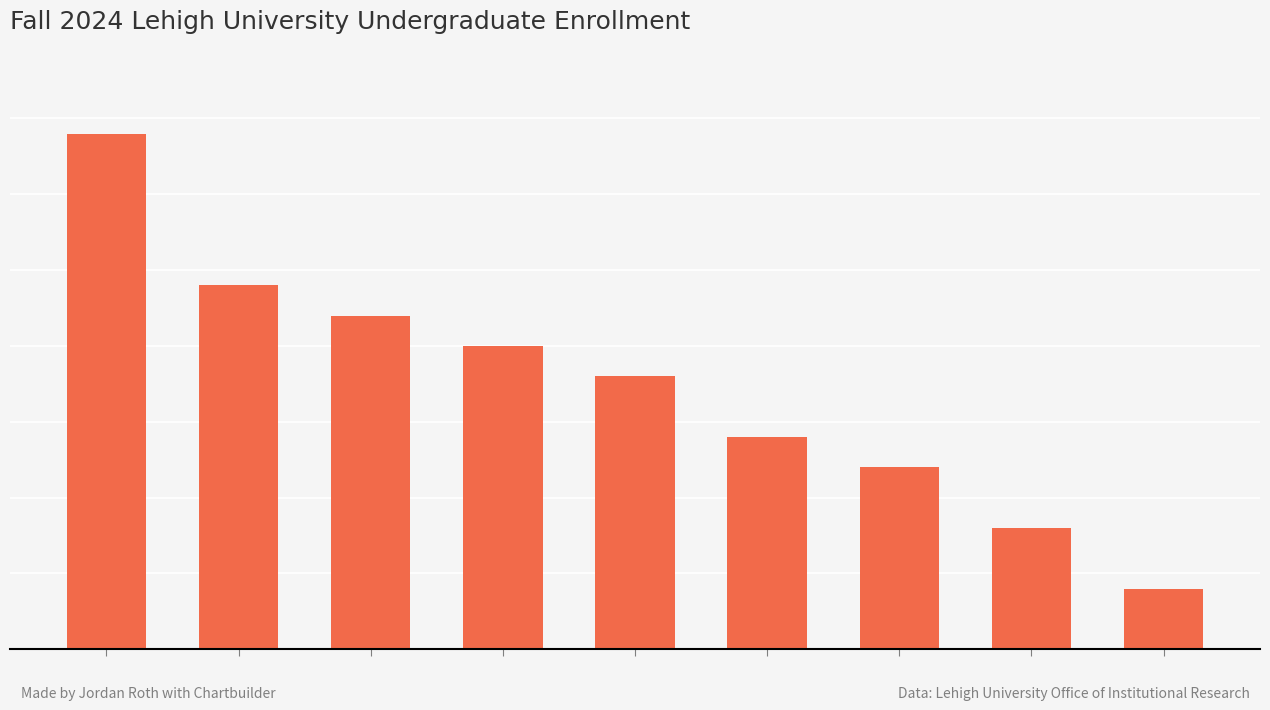

What is the greatest value displayed?

17